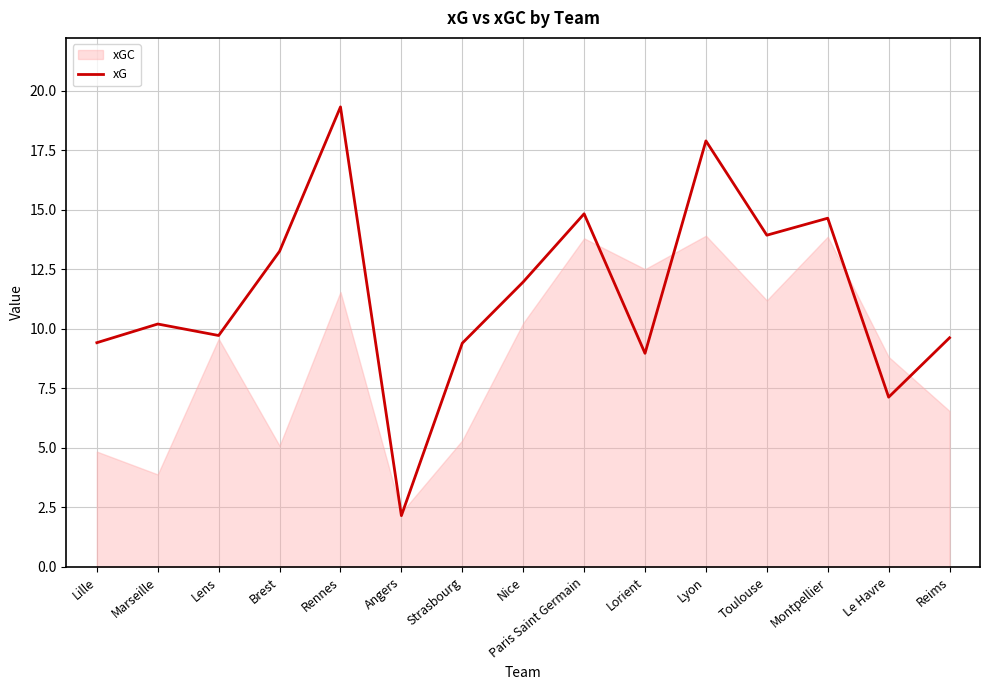

What position from the left is Toulouse?

12